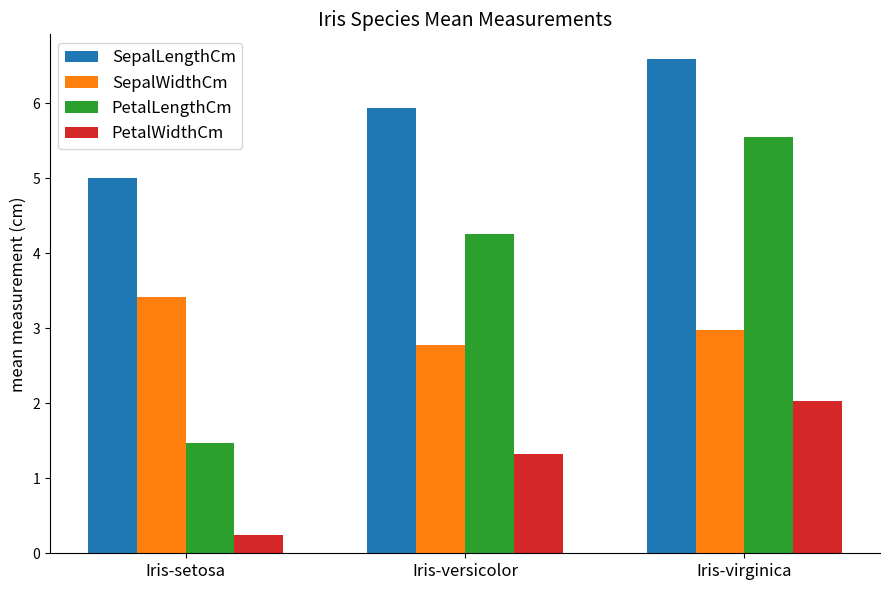

How many values in the PetalWidthCm series are below 1?

1